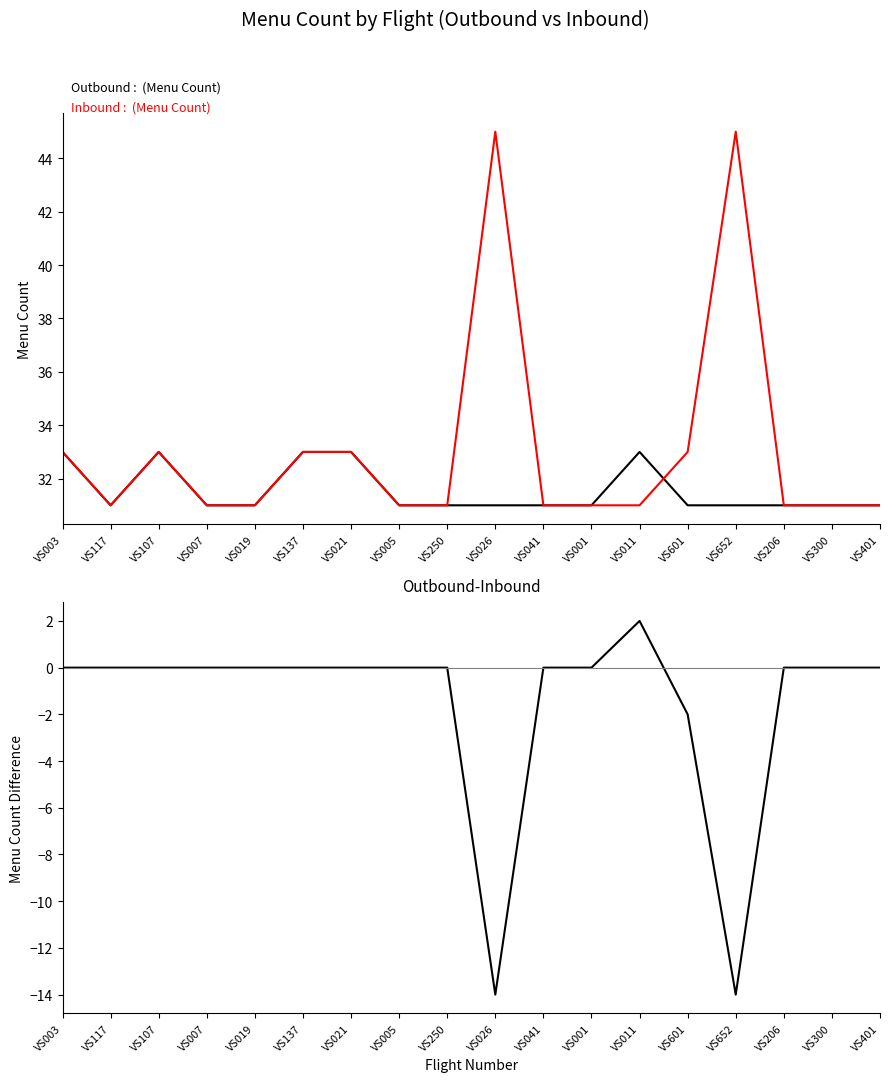

Reading left to right, extract all data points from this chart.

Outbound: 33	31	33	31	31	33	33	31	31	31	31	31	33	31	31	31	31	31
Inbound: 33	31	33	31	31	33	33	31	31	45	31	31	31	33	45	31	31	31
Outbound-Inbound: 0	0	0	0	0	0	0	0	0	-14	0	0	2	-2	-14	0	0	0